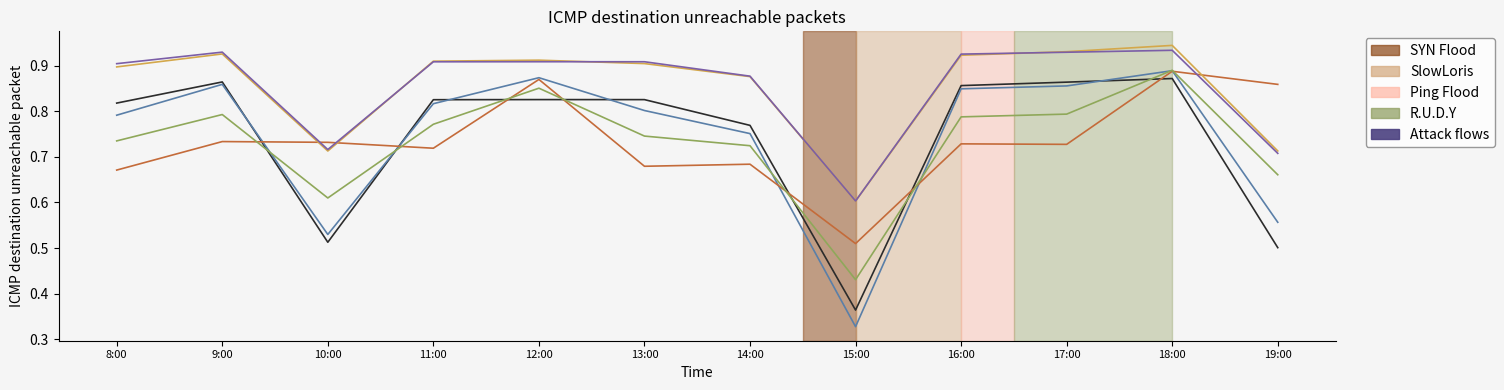

What position from the right is 16:00?

4